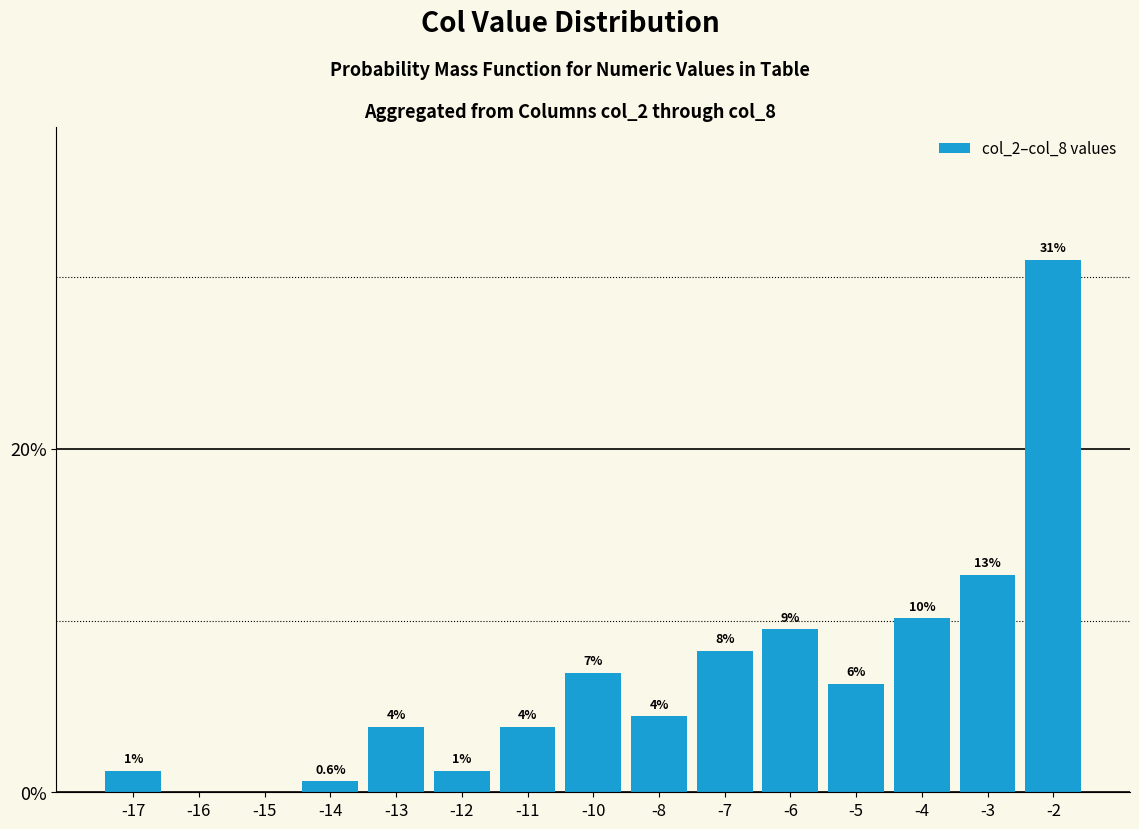

Are the bars horizontal?

No